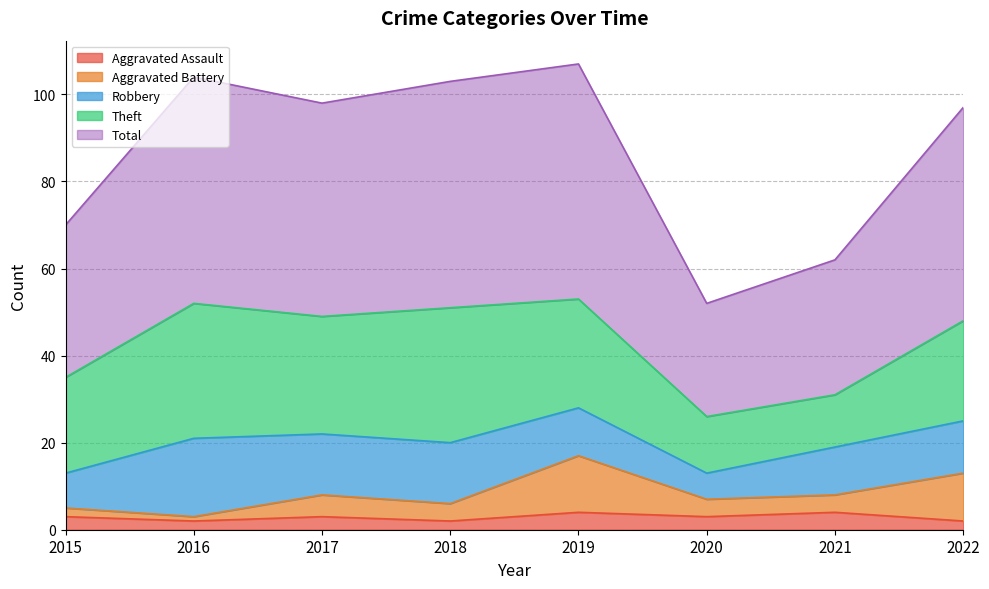

How many data points in Aggravated Assault are above 3?

2